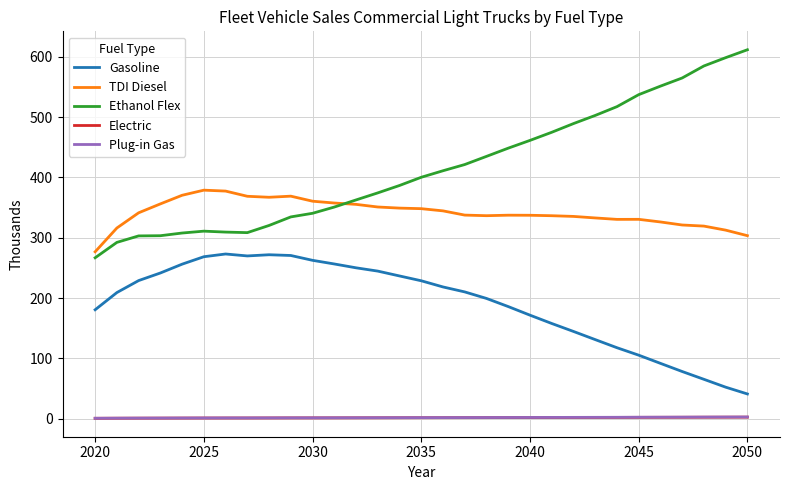

Which series has the widest spread of values?

Ethanol Flex